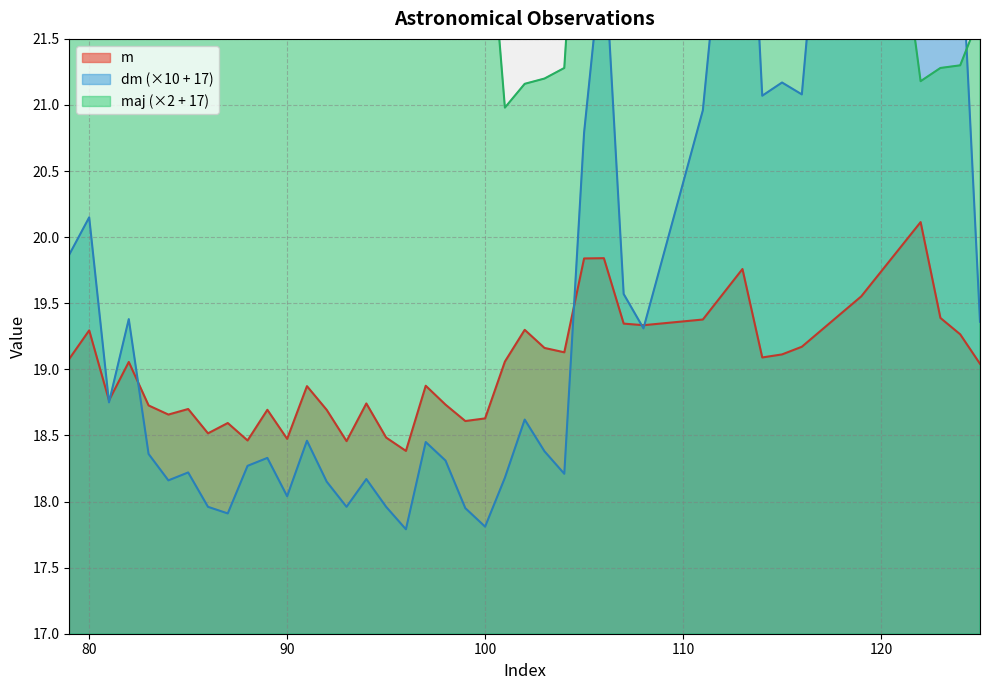

Reading left to right, what are all the values shown in this chart?

m: 79=19.1	80=19.3	81=18.8	82=19.1	83=18.7	84=18.7	85=18.7	86=18.5	87=18.6	88=18.5	89=18.7	90=18.5	91=18.9	92=18.7	93=18.5	94=18.7	95=18.5	96=18.4	97=18.9	98=18.7	99=18.6	100=18.6	101=19.1	102=19.3	103=19.2	104=19.1	105=19.8	106=19.8	107=19.3	108=19.3	111=19.4	113=19.8	114=19.1	115=19.1	116=19.2	119=19.6	122=20.1	123=19.4	124=19.3	125=19.0
dm: 79=19.9	80=20.1	81=18.8	82=19.4	83=18.4	84=18.2	85=18.2	86=18.0	87=17.9	88=18.3	89=18.3	90=18.0	91=18.5	92=18.1	93=18.0	94=18.2	95=18.0	96=17.8	97=18.4	98=18.3	99=17.9	100=17.8	101=18.2	102=18.6	103=18.4	104=18.2	105=20.8	106=22.2	107=19.6	108=19.3	111=21.0	113=24.0	114=21.1	115=21.2	116=21.1	119=26.2	122=24.6	123=21.9	124=22.4	125=19.4
maj: 79=24.5	80=24.6	81=24.4	82=24.7	83=23.6	84=24.2	85=24.1	86=24.1	87=22.0	88=22.0	89=21.9	90=22.2	91=25.0	92=24.9	93=25.1	94=23.9	95=24.1	96=24.0	97=24.9	98=23.8	99=22.8	100=22.8	101=21.0	102=21.2	103=21.2	104=21.3	105=23.6	106=26.3	107=24.0	108=23.6	111=24.0	113=23.4	114=23.6	115=23.7	116=23.9	119=24.6	122=21.2	123=21.3	124=21.3	125=21.7